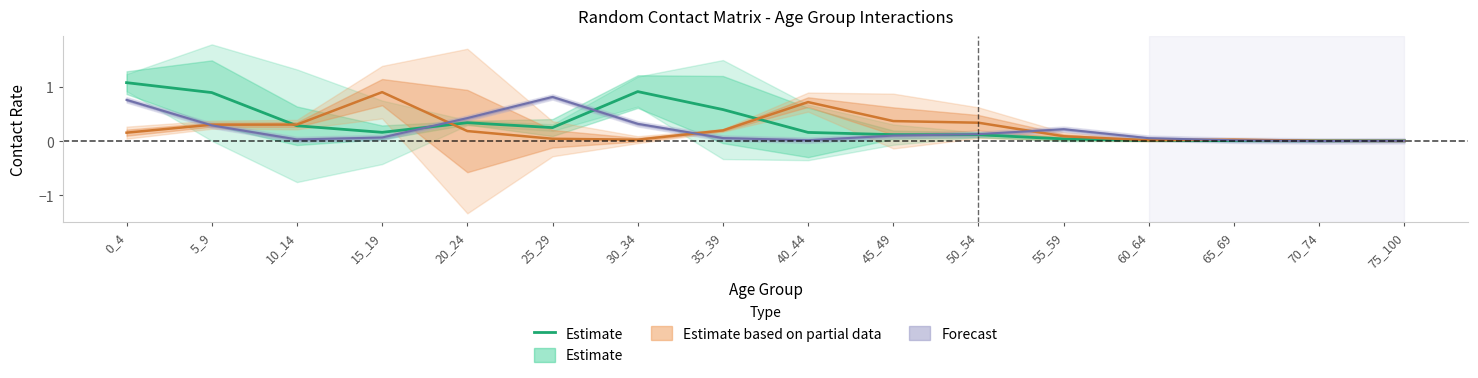

Which label corresponds to the smallest value in the chart?

70_74